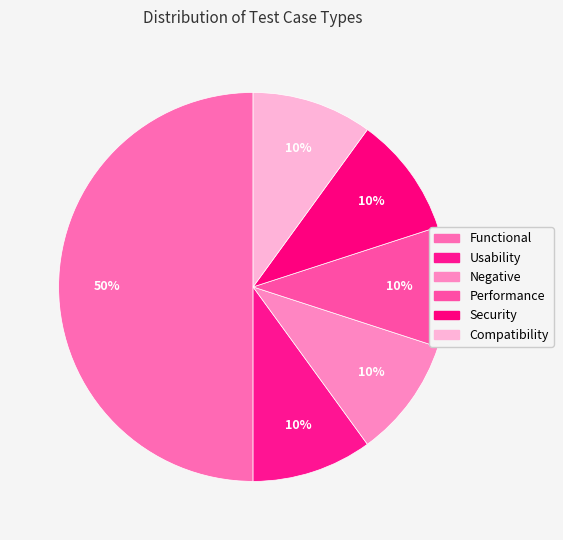

Which category has the smallest portion of the pie?

Usability